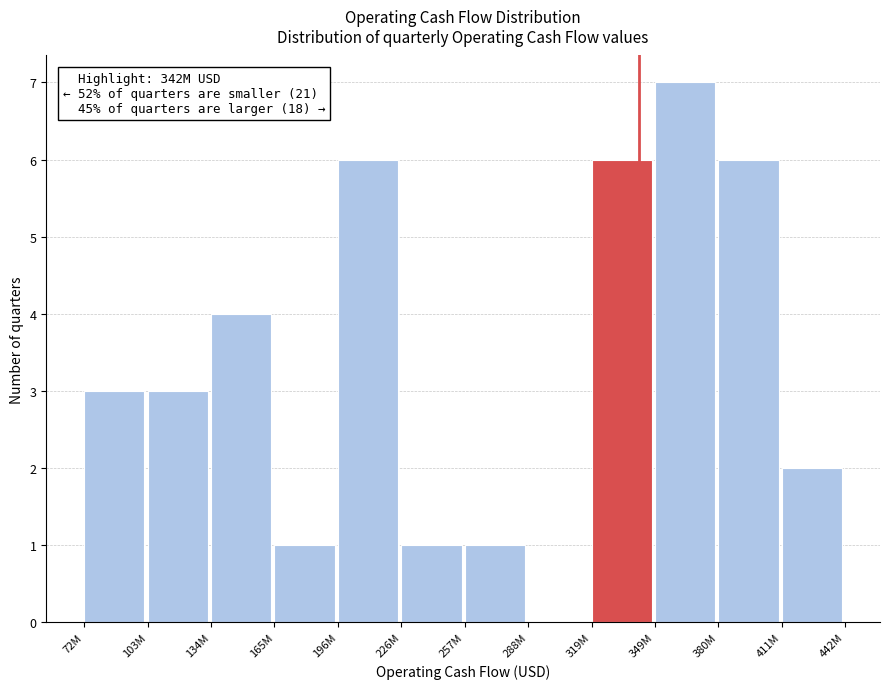

Reading left to right, list all the values displayed in this chart.

72M=3	103M=3	134M=4	165M=1	196M=6	226M=1	257M=1	288M=0	319M=6	349M=7	380M=6	411M=2